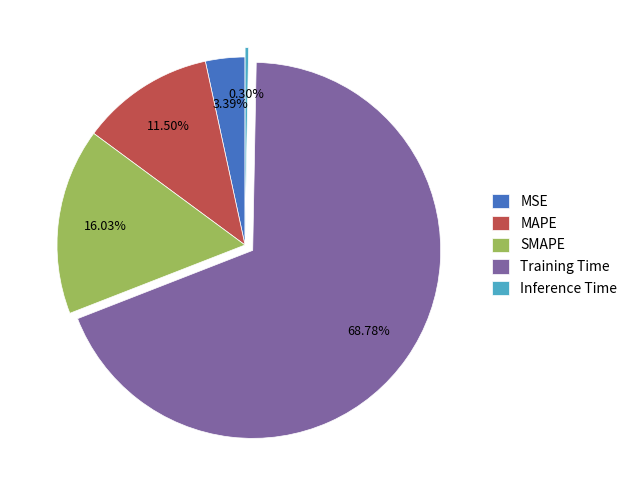

Between Inference Time and MSE, which is larger?

MSE